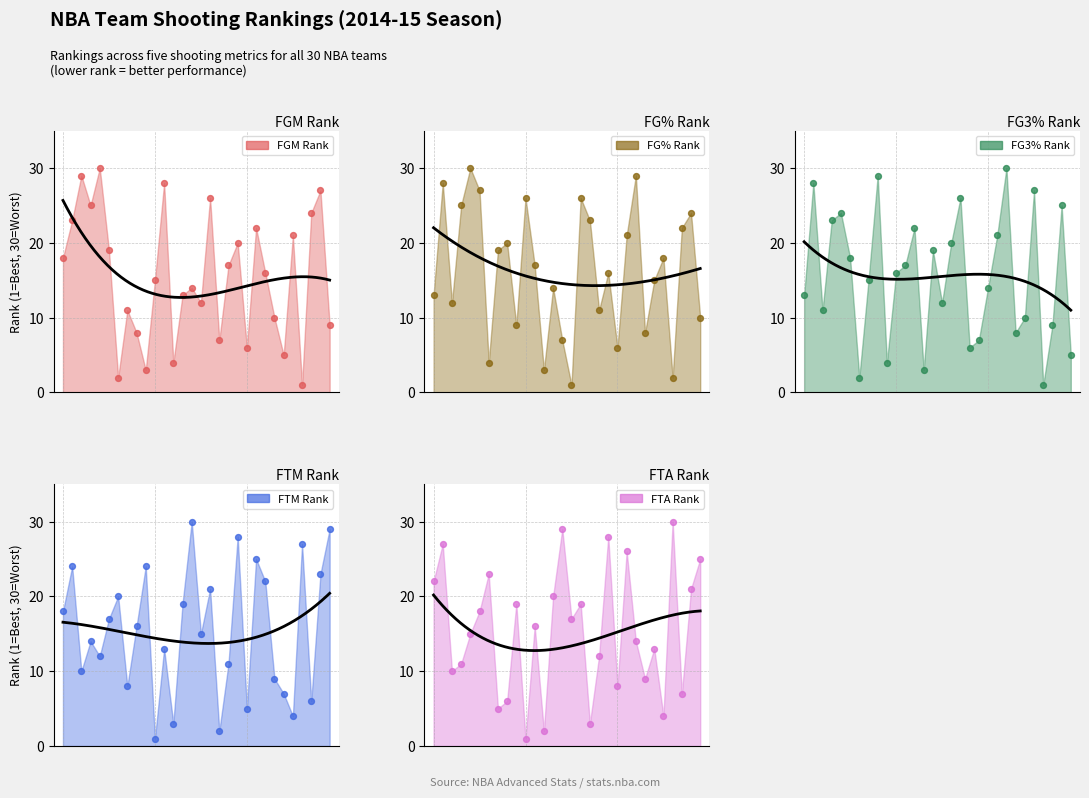

Which series has the widest spread of Y values?

FGM_RANK